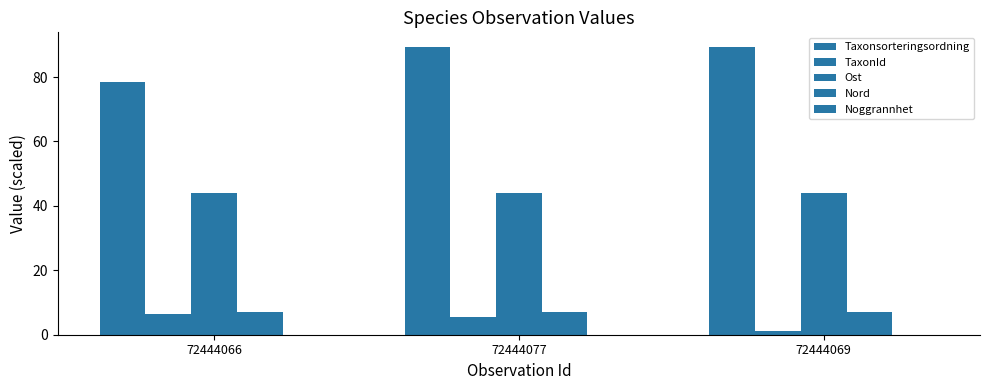

Reading left to right, what are all the values shown in this chart?

Taxonsorteringsordning: 72444066=78.6	72444077=89.4	72444069=89.4
TaxonId: 72444066=6.5	72444077=5.4	72444069=1.1
Ost: 72444066=43.9	72444077=43.9	72444069=43.9
Nord: 72444066=7.2	72444077=7.2	72444069=7.2
Noggrannhet: 72444066=0.0	72444077=0.0	72444069=0.0